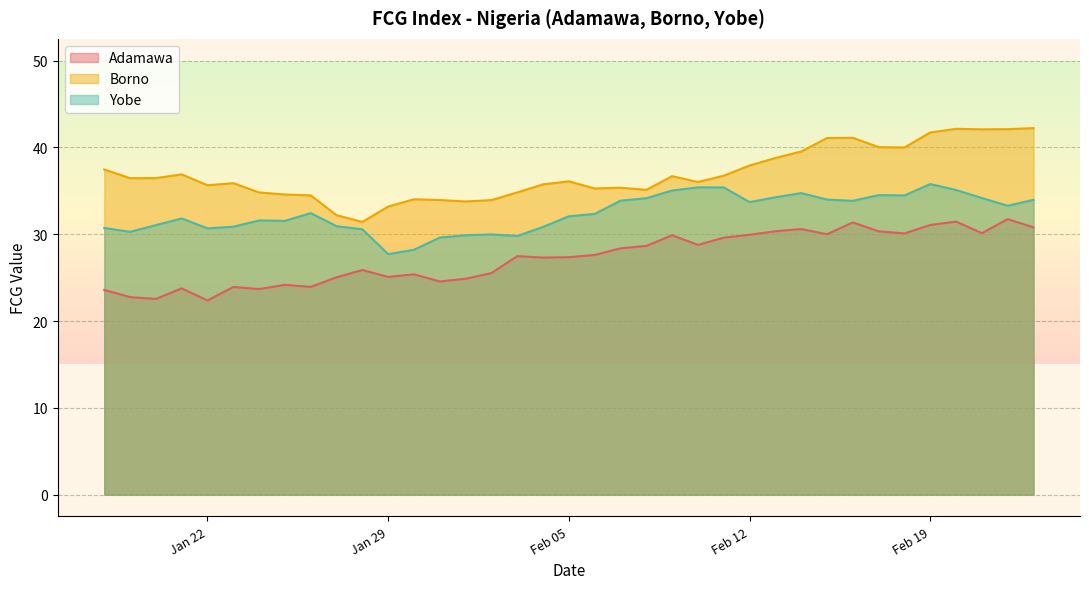

What is the difference between the maximum and minimum values in the Adamawa series?

9.4